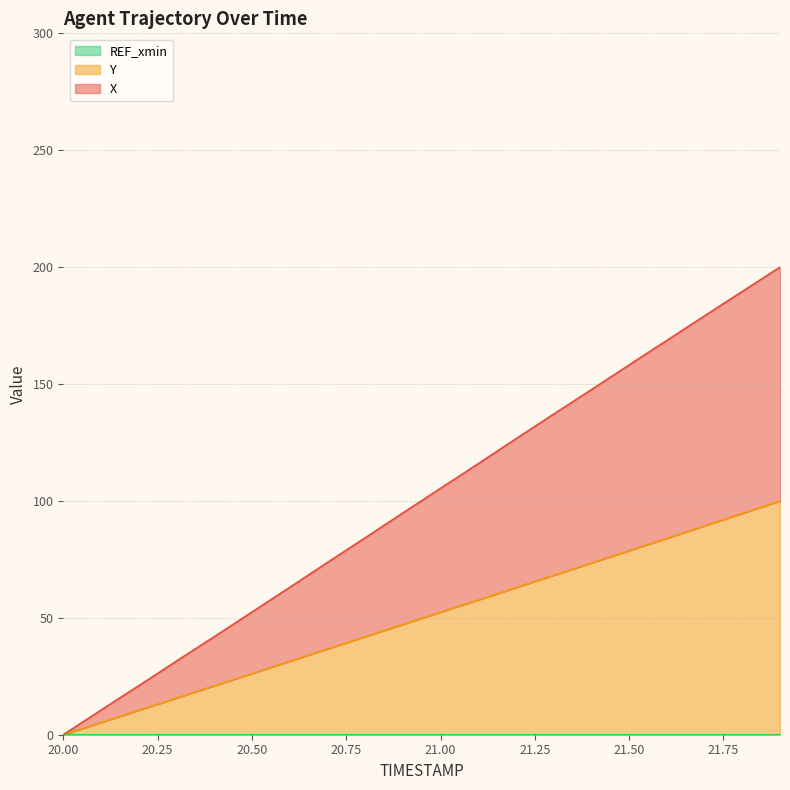

How many values in Y are above zero?

19